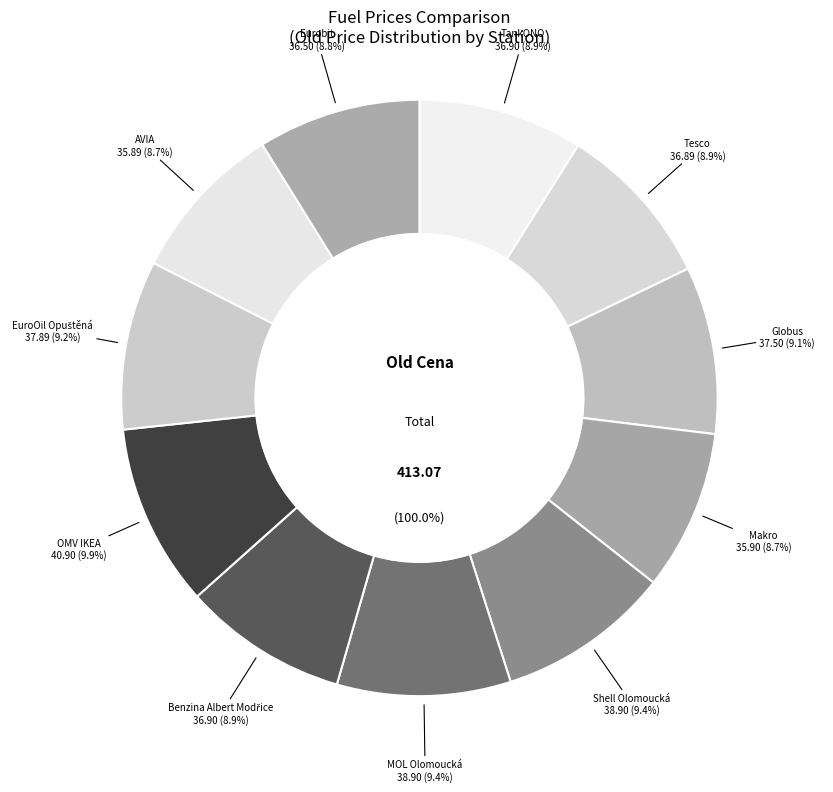

Which category has the biggest portion of the pie?

OMV IKEA